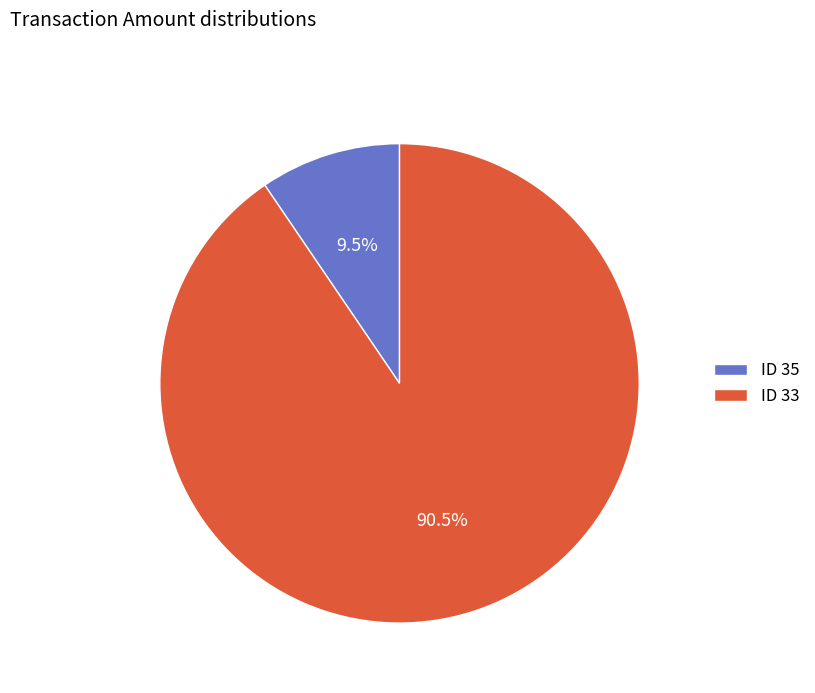

To the nearest percent, what is the difference between the largest and smallest slice percentages?

81%